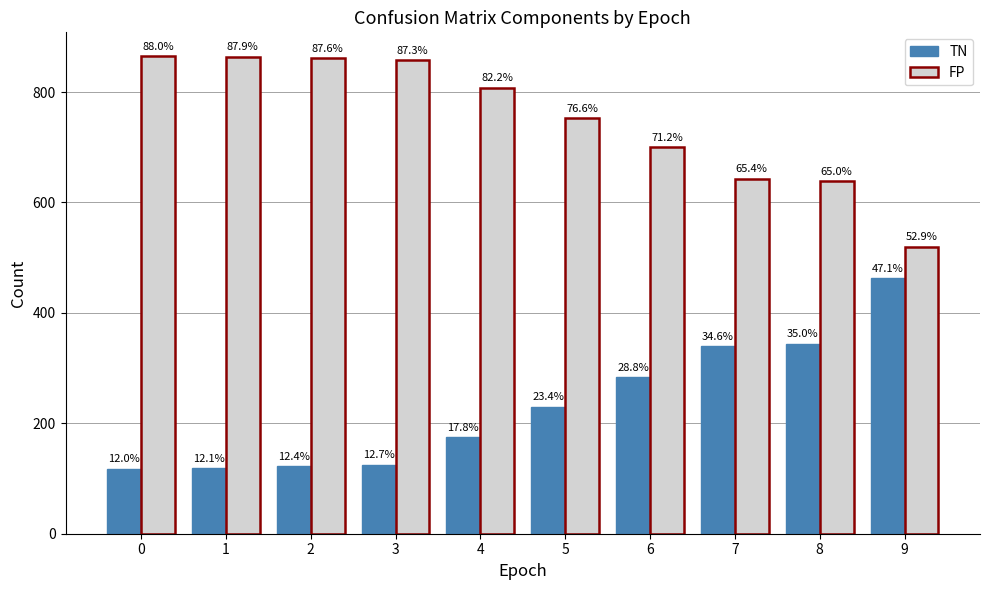

Reading left to right, transcribe all the data shown in this chart.

TN: 0=118	1=119	2=122	3=125	4=175	5=230	6=283	7=340	8=344	9=463
FP: 0=865	1=864	2=861	3=858	4=808	5=753	6=700	7=643	8=639	9=520